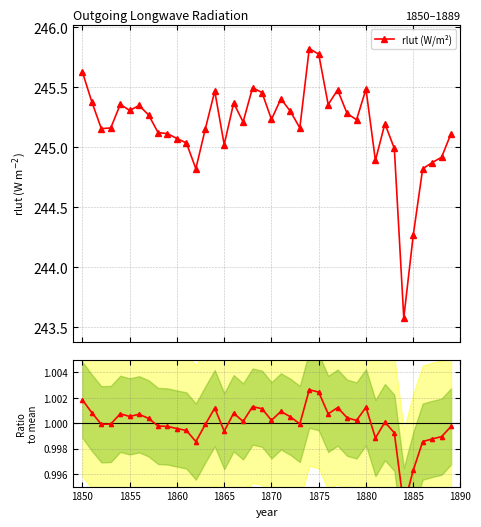

Reading left to right, transcribe all the data shown in this chart.

rlut (W/m²): 245.6	245.4	245.2	245.2	245.4	245.3	245.3	245.3	245.1	245.1	245.1	245.0	244.8	245.2	245.5	245.0	245.4	245.2	245.5	245.5	245.2	245.4	245.3	245.2	245.8	245.8	245.4	245.5	245.3	245.2	245.5	244.9	245.2	245.0	243.6	244.3	244.8	244.9	244.9	245.1
Ratio to mean: 1.0	1.0	1.0	1.0	1.0	1.0	1.0	1.0	1.0	1.0	1.0	1.0	1.0	1.0	1.0	1.0	1.0	1.0	1.0	1.0	1.0	1.0	1.0	1.0	1.0	1.0	1.0	1.0	1.0	1.0	1.0	1.0	1.0	1.0	1.0	1.0	1.0	1.0	1.0	1.0